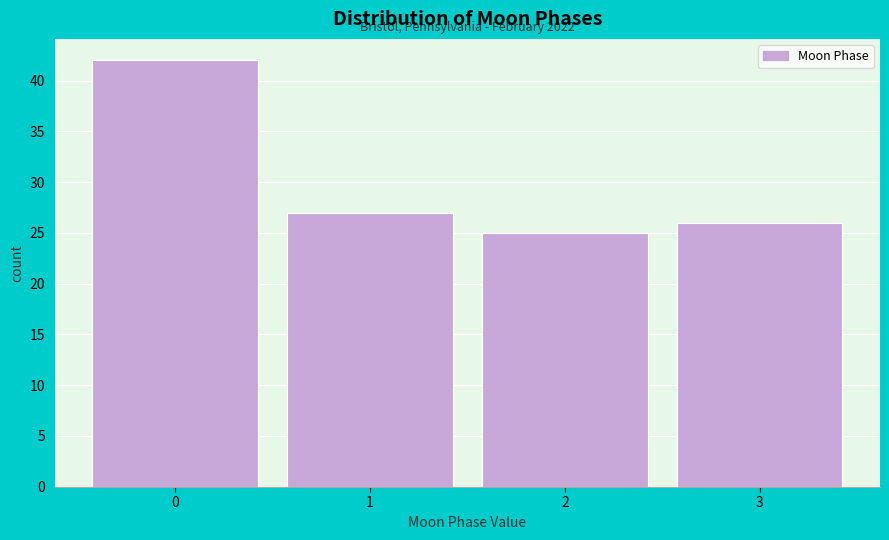

Which range on the x-axis has the tallest bar?

-0.5 to 0.5